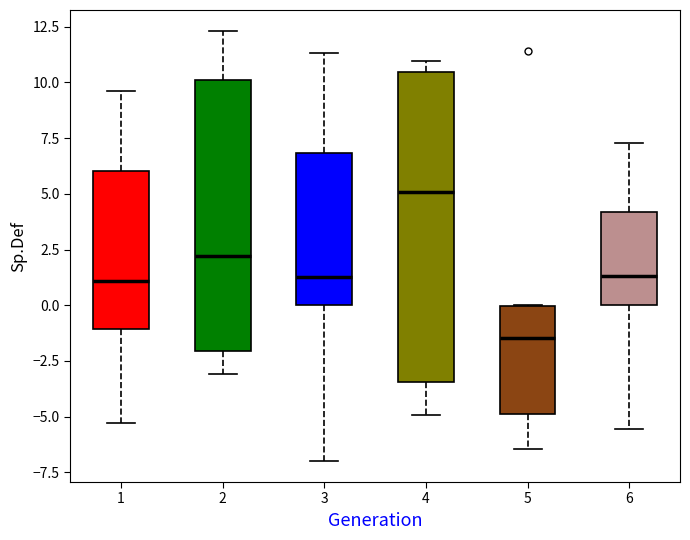

Reading left to right, transcribe this box plot: for each box, give where its median line is, the range the box spans, and where its two whiskers end, as read against the y-axis. The values are not printed on the chart, so give them approximately, as read against the axis.

1: median 1.0, box -1.0 to 6.0, whiskers -5.5 to 9.5
2: median 2.0, box -2.0 to 10.0, whiskers -3.0 to 12.5
3: median 1.5, box 0.0 to 7.0, whiskers -7.0 to 11.5
4: median 5.0, box -3.5 to 10.5, whiskers -5.0 to 11.0
5: median -1.5, box -5.0 to 0.0, whiskers -6.5 to 0.0
6: median 1.5, box 0.0 to 4.0, whiskers -5.5 to 7.5